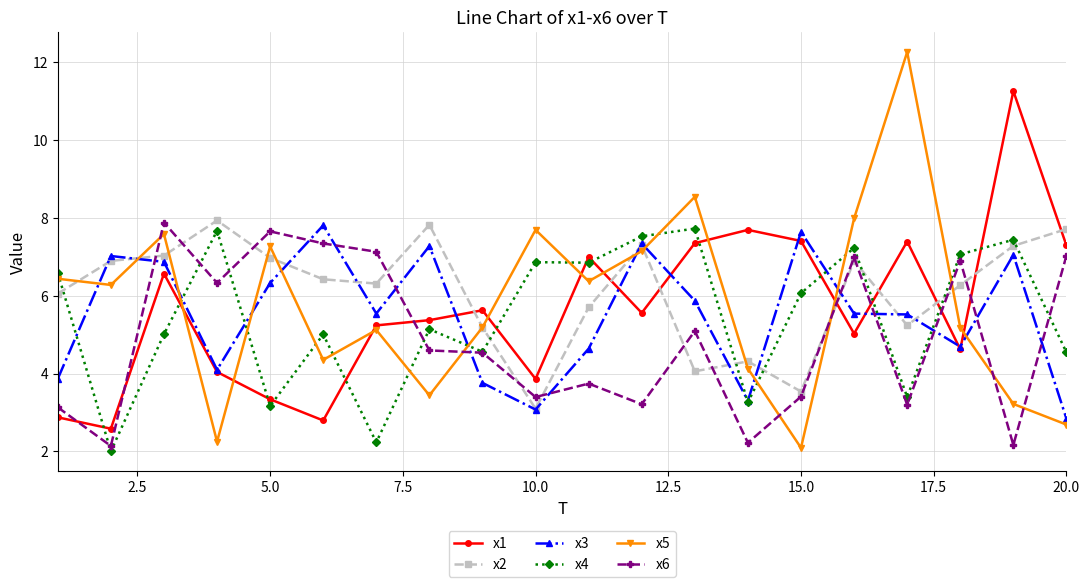

What are all the series names shown in the legend?

x1, x2, x3, x4, x5, x6